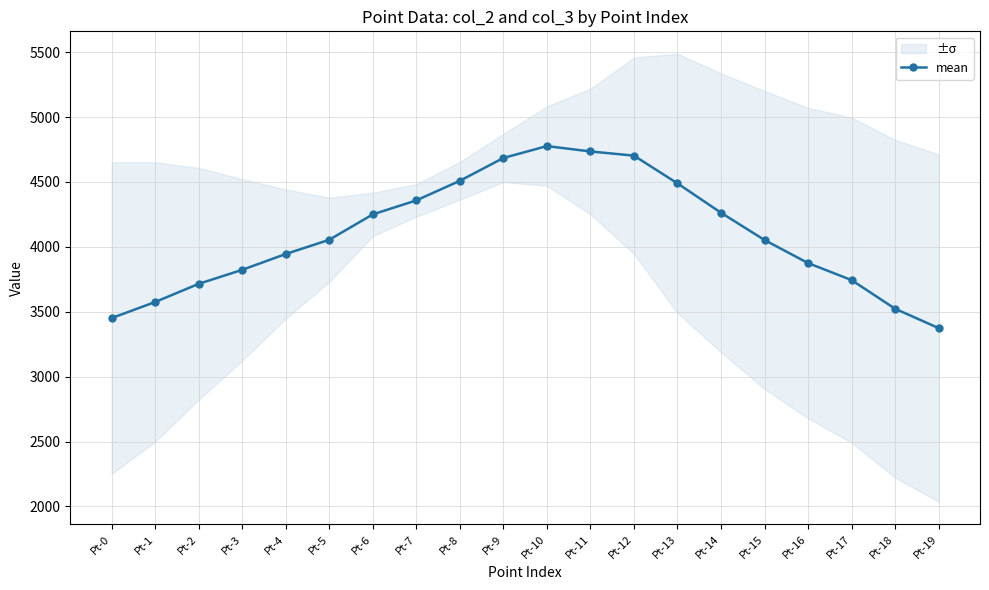

Reading left to right, extract all data points from this chart.

3451.3	3575.2	3715.3	3823.0	3945.0	4054.6	4250.2	4358.0	4508.8	4684.7	4776.3	4735.0	4702.7	4489.0	4262.8	4052.8	3875.0	3744.0	3523.2	3374.2